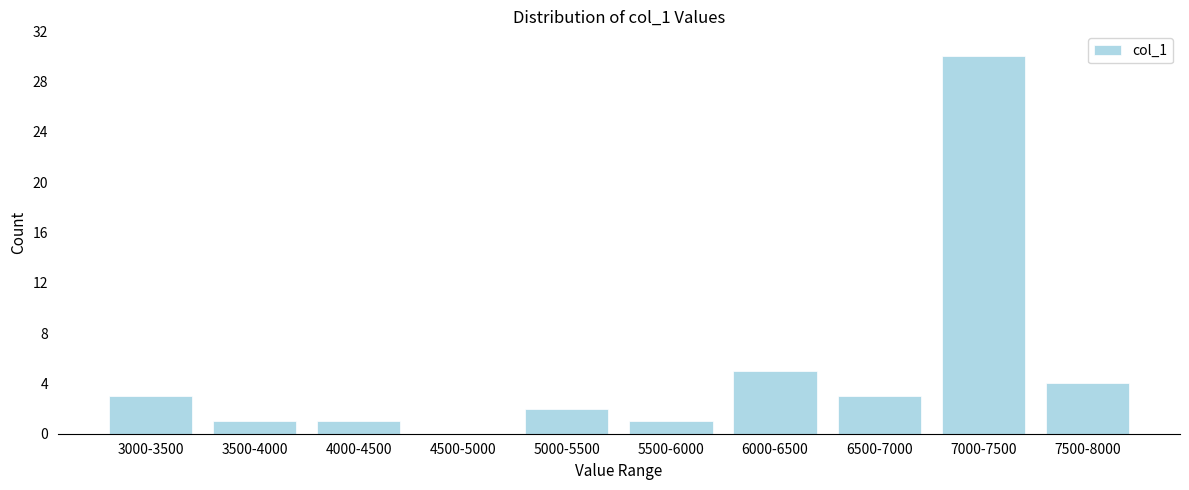

Reading right to left, transcribe all the data shown in this chart.

7500-8000=4	7000-7500=30	6500-7000=3	6000-6500=5	5500-6000=1	5000-5500=2	4500-5000=0	4000-4500=1	3500-4000=1	3000-3500=3